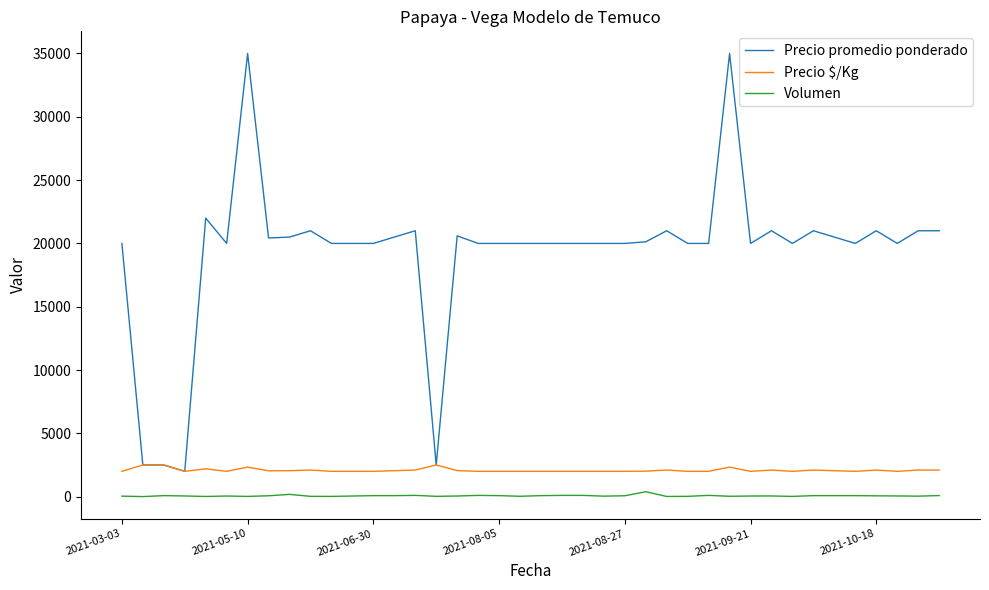

Which series has the largest total across all categories?

Precio promedio ponderado